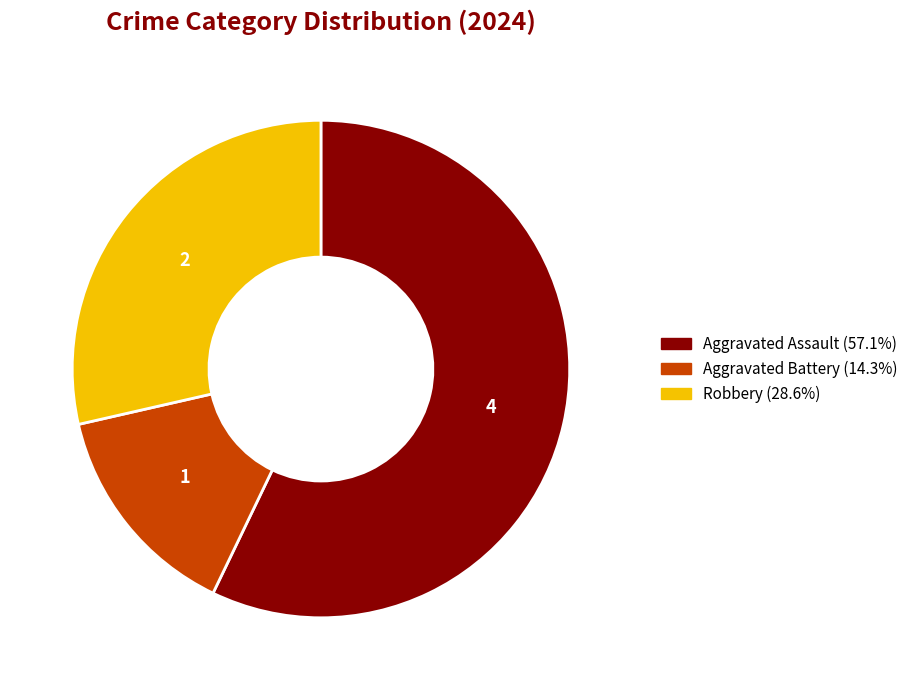

Rank the categories by value from highest to lowest.

Aggravated Assault, Robbery, Aggravated Battery